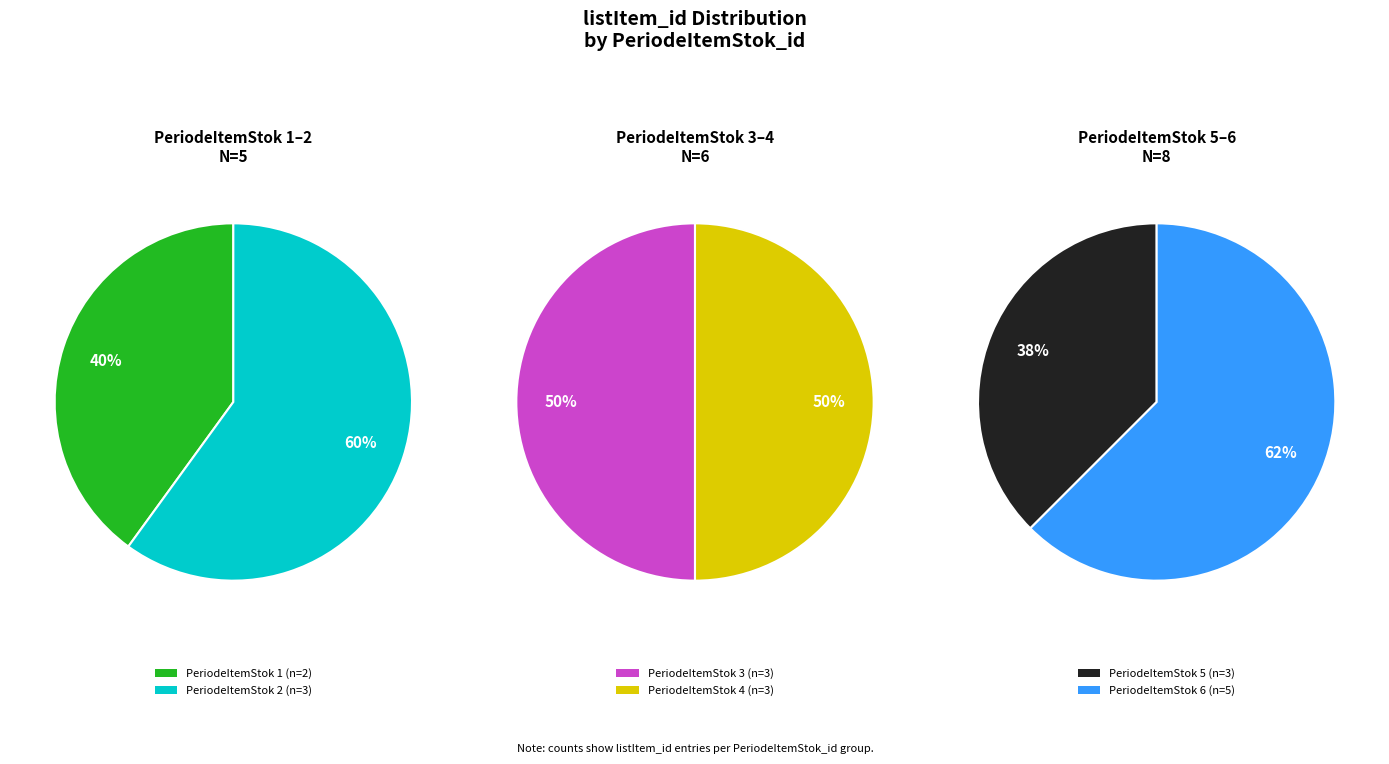

What portion of the pie excludes 6?

73.7%